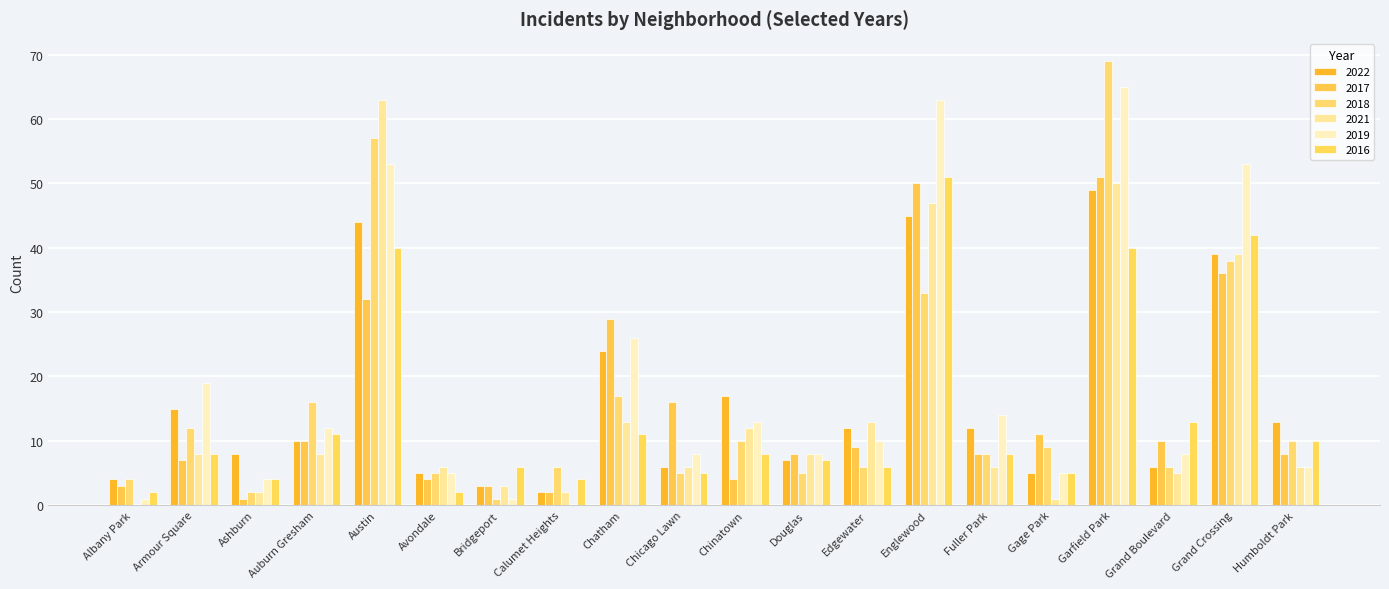

Reading left to right, what are all the values shown in this chart?

2022: 4	15	8	10	44	5	3	2	24	6	17	7	12	45	12	5	49	6	39	13
2017: 3	7	1	10	32	4	3	2	29	16	4	8	9	50	8	11	51	10	36	8
2018: 4	12	2	16	57	5	1	6	17	5	10	5	6	33	8	9	69	6	38	10
2021: 0	8	2	8	63	6	3	2	13	6	12	8	13	47	6	1	50	5	39	6
2019: 1	19	4	12	53	5	1	0	26	8	13	8	10	63	14	5	65	8	53	6
2016: 2	8	4	11	40	2	6	4	11	5	8	7	6	51	8	5	40	13	42	10